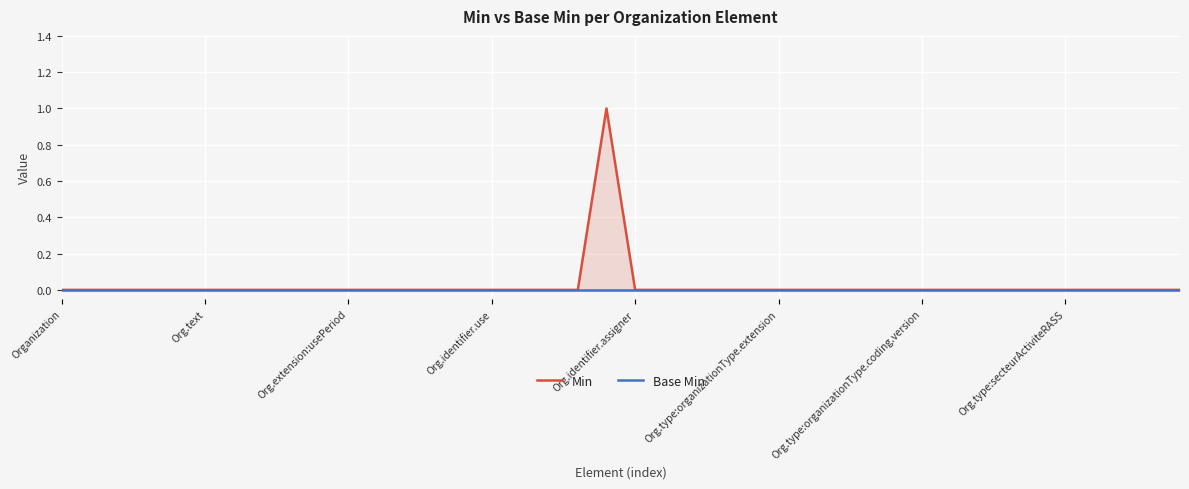

At which category does the chart reach its minimum across all series?

Organization